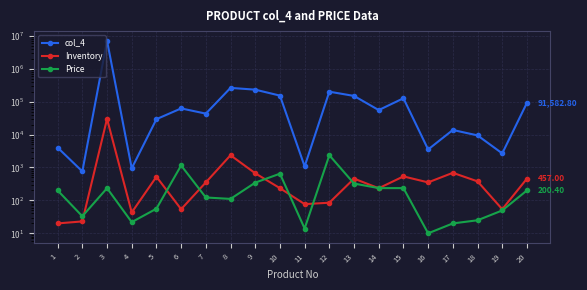

What is the sum of all Inventory values?

37586.0